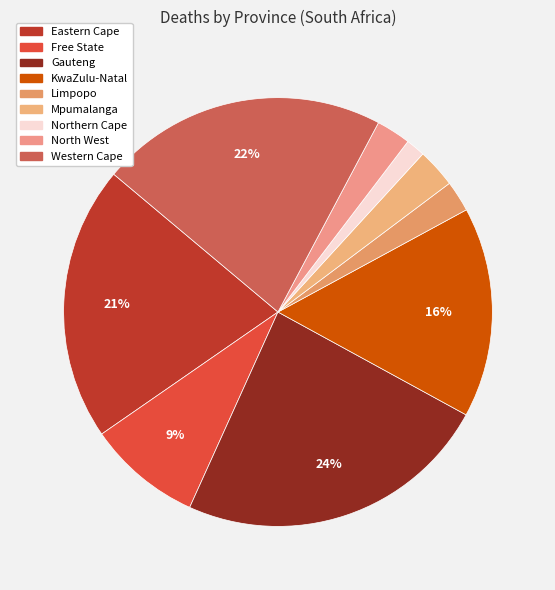

To the nearest percent, what is the difference between the largest and smallest slice percentages?

22%